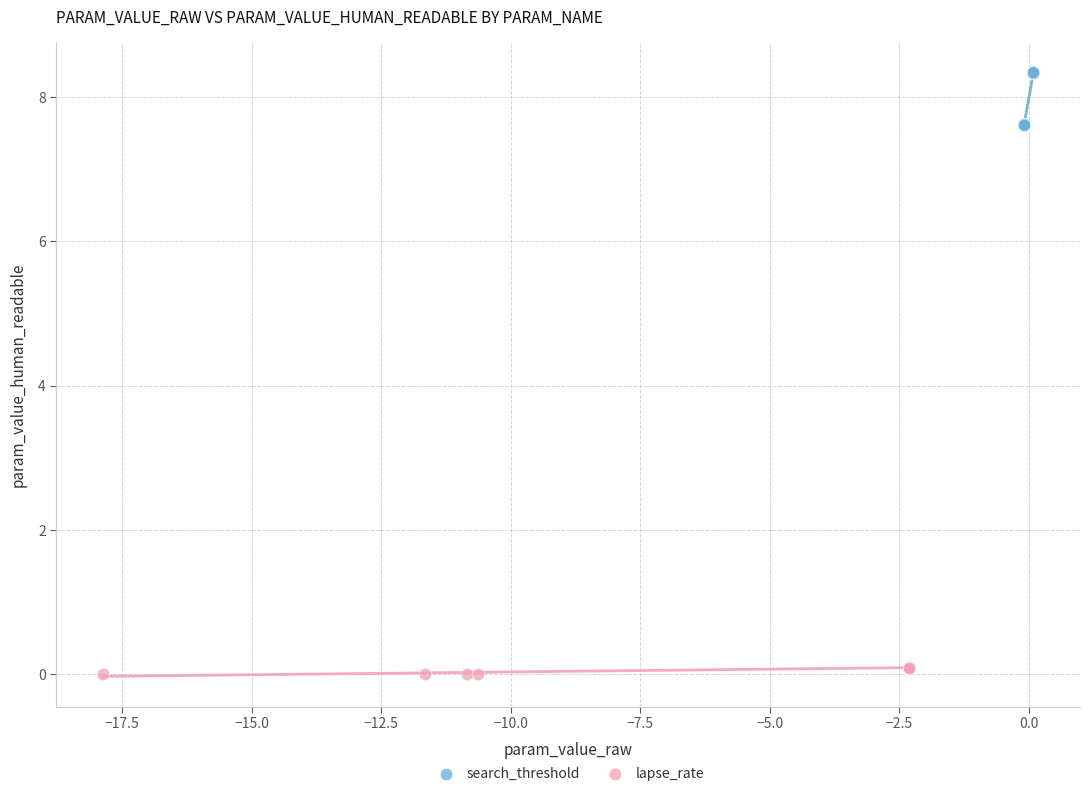

Which series reaches the minimum Y coordinate?

lapse_rate